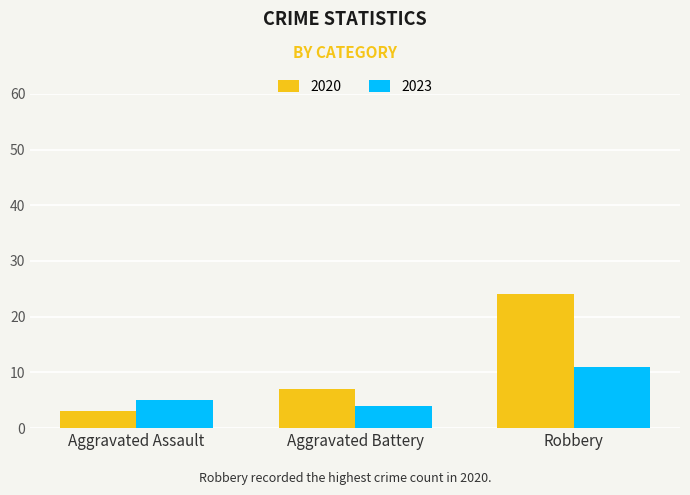

Rank the categories by 2020 value from highest to lowest.

Robbery, Aggravated Battery, Aggravated Assault